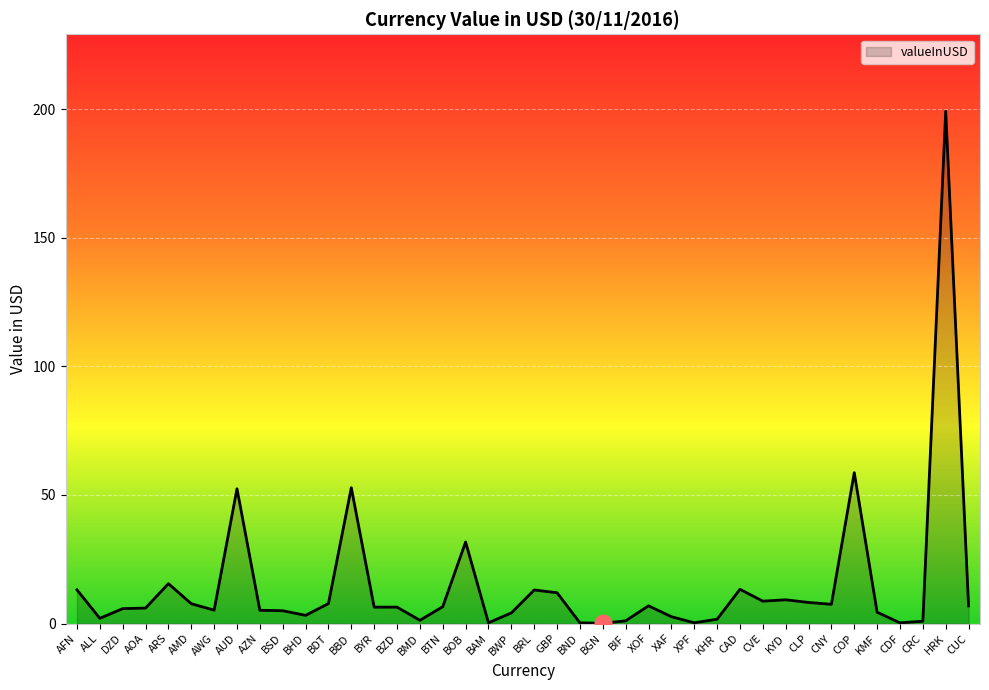

What is the change in value from BHD to CVE?

+5.5